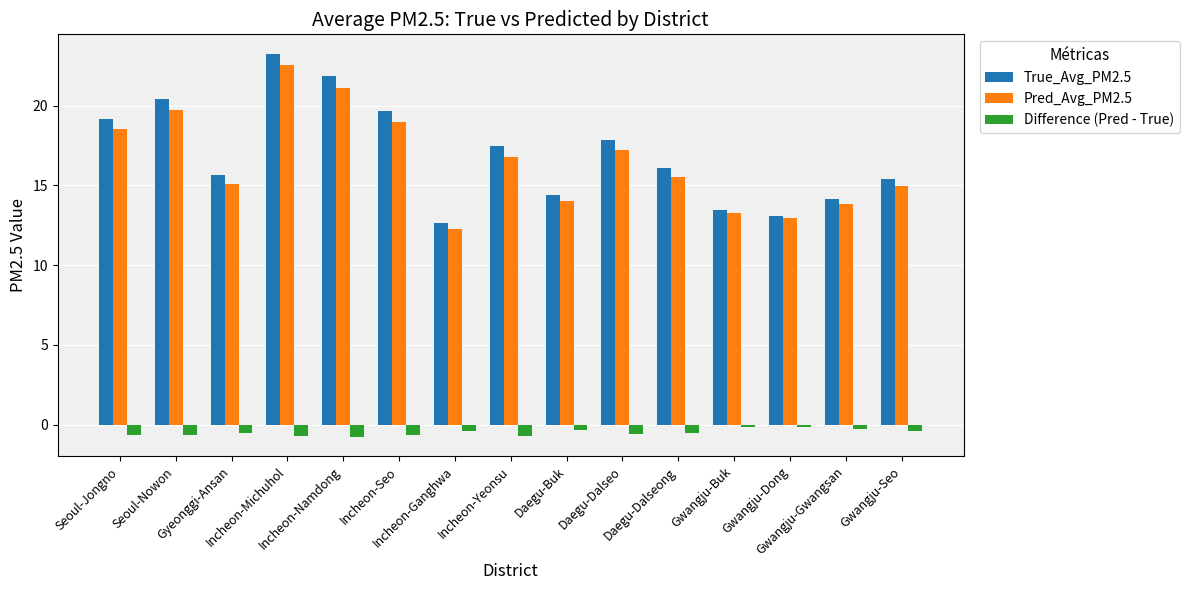

What is the sum of all Difference (Pred - True) values?

-7.6